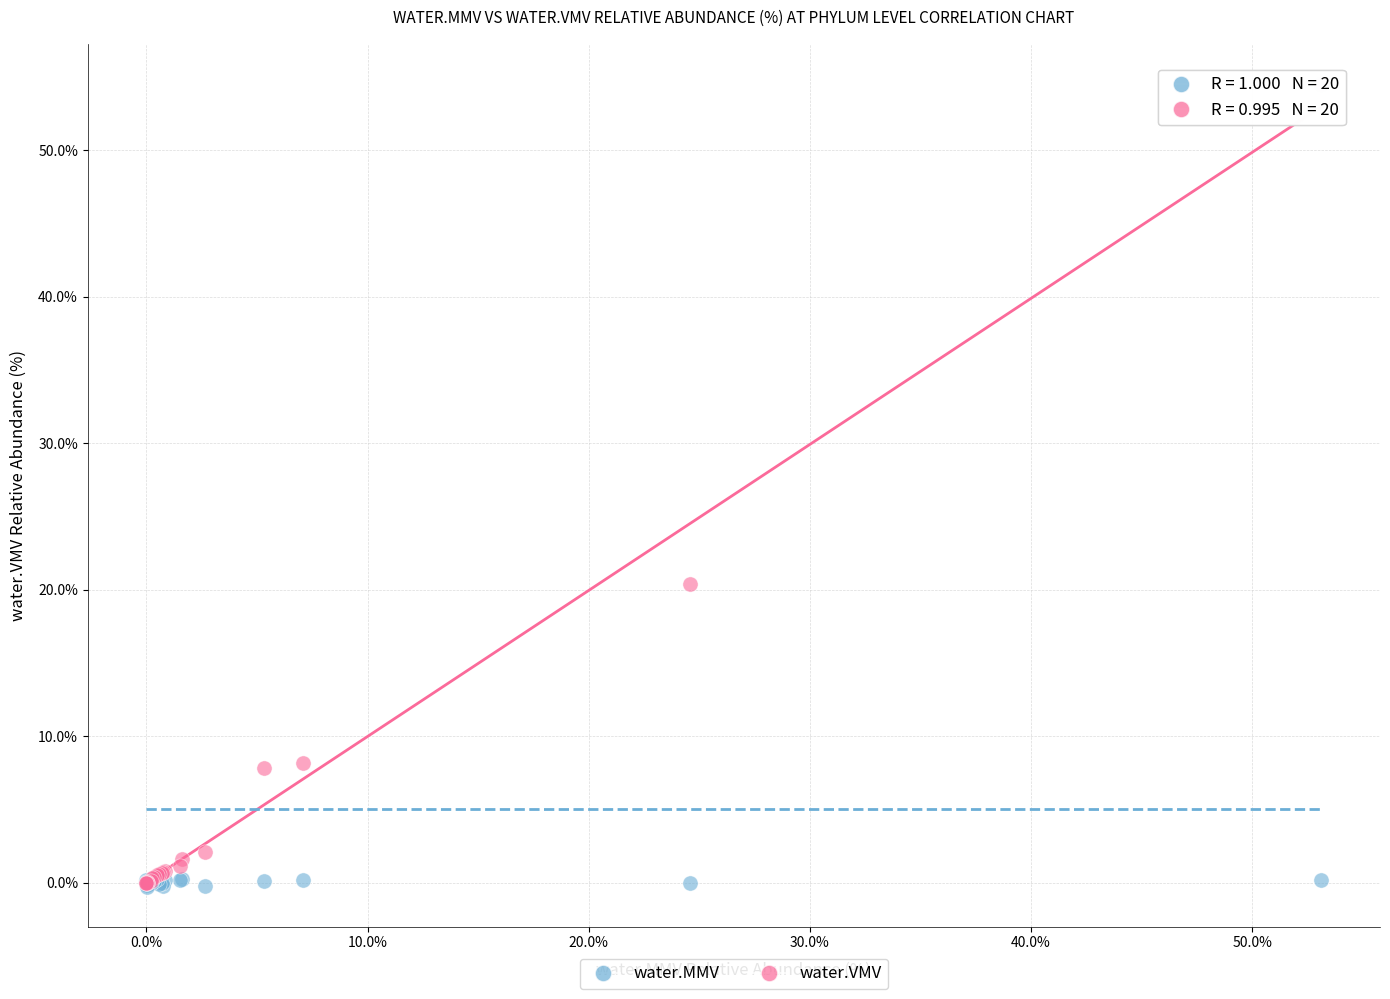

Which series has the widest spread of Y values?

water.VMV